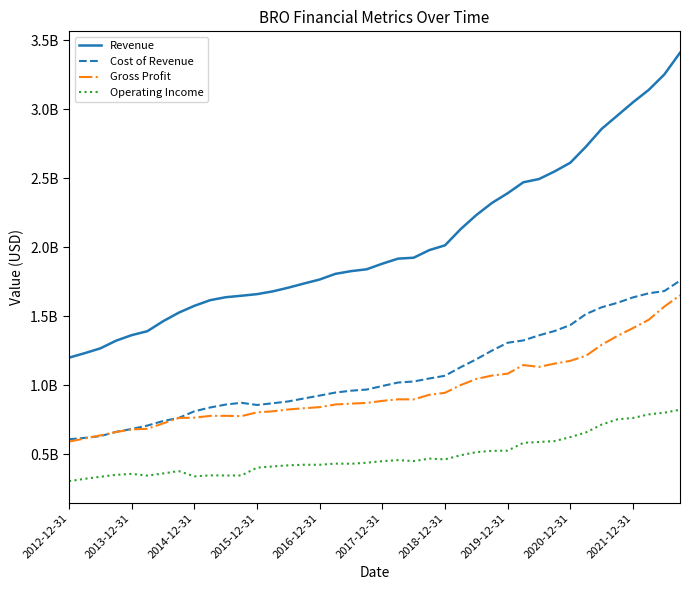

What are all the series names shown in the legend?

Revenue, Cost of Revenue, Gross Profit, Operating Income